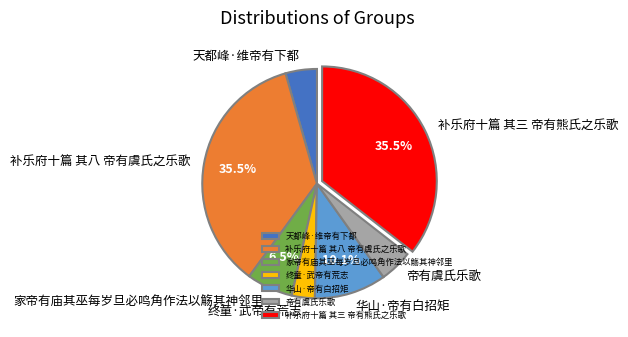

Is there any slice that represents more than half of the pie?

No